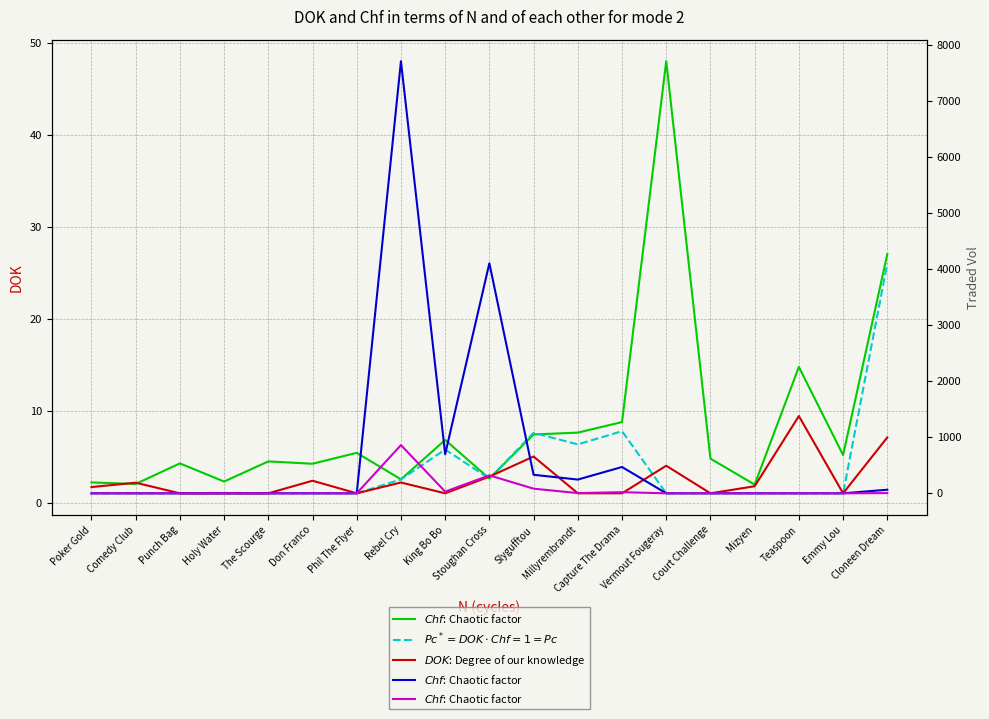

True or false: $DOK$: Degree of our knowledge has a value of 1.0 at The Scourge.

True